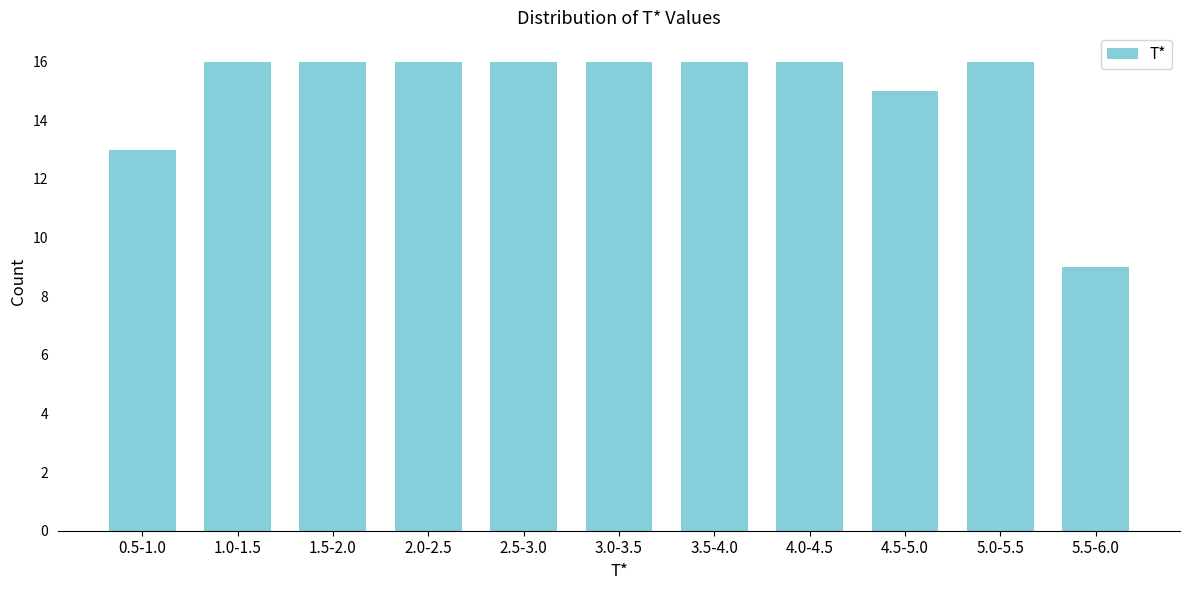

Reading left to right, transcribe all the data shown in this chart.

0.5-1.0=13	1.0-1.5=16	1.5-2.0=16	2.0-2.5=16	2.5-3.0=16	3.0-3.5=16	3.5-4.0=16	4.0-4.5=16	4.5-5.0=15	5.0-5.5=16	5.5-6.0=9